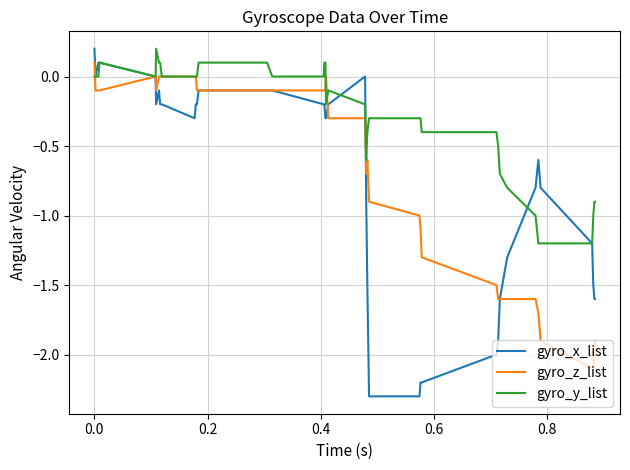

What are all the series names shown in the legend?

gyro_x_list, gyro_z_list, gyro_y_list